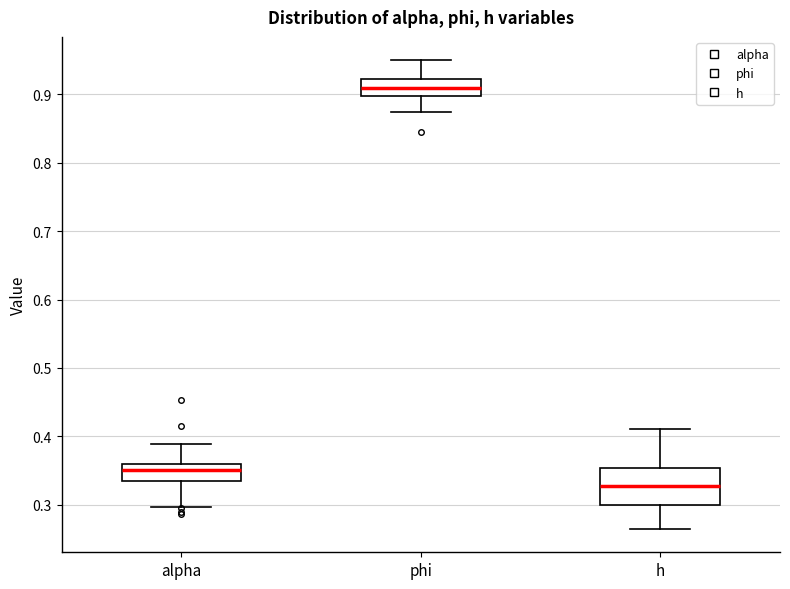

Where is the upper edge of the box for h on the y-axis? The values are not printed on the chart, so give them approximately, as read against the axis.

0.35